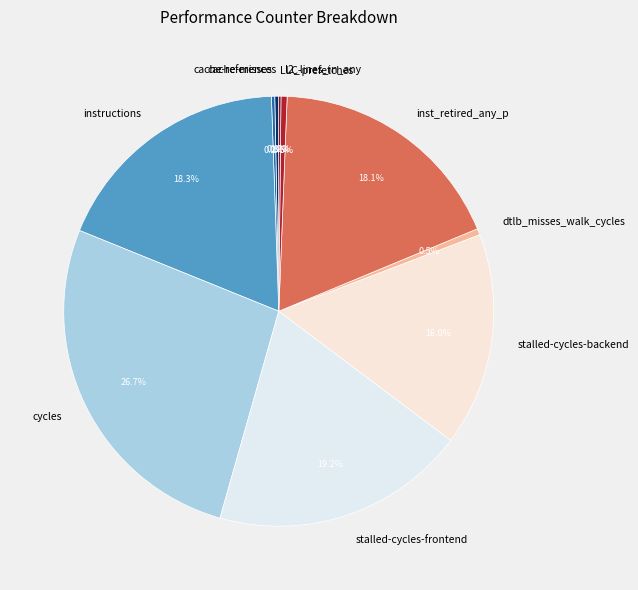

Which category has the biggest portion of the pie?

cycles